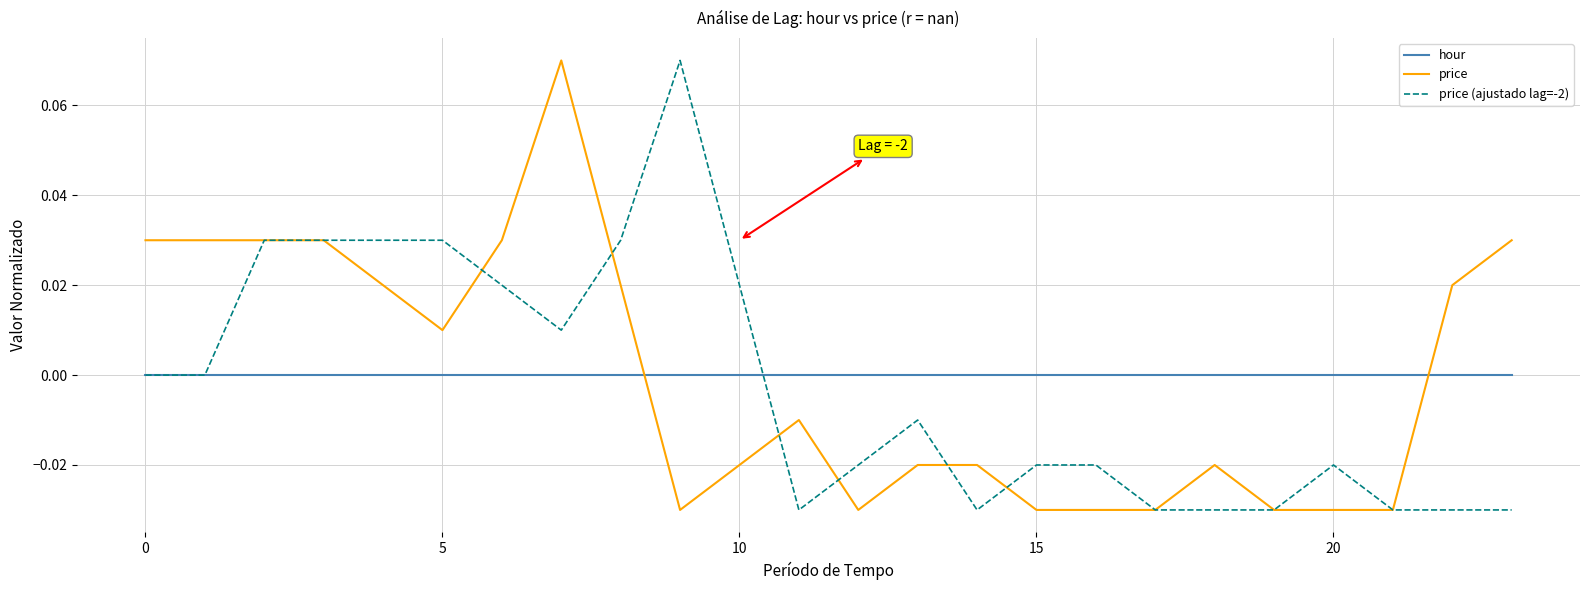

After their last crossing, which series has the higher values: price or hour?

price